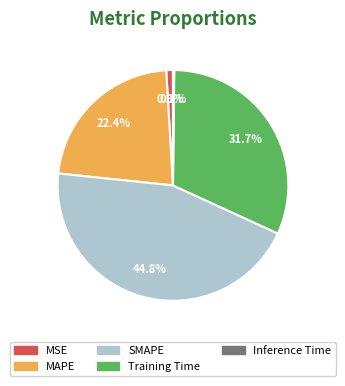

Does SMAPE represent more than half of the total?

No